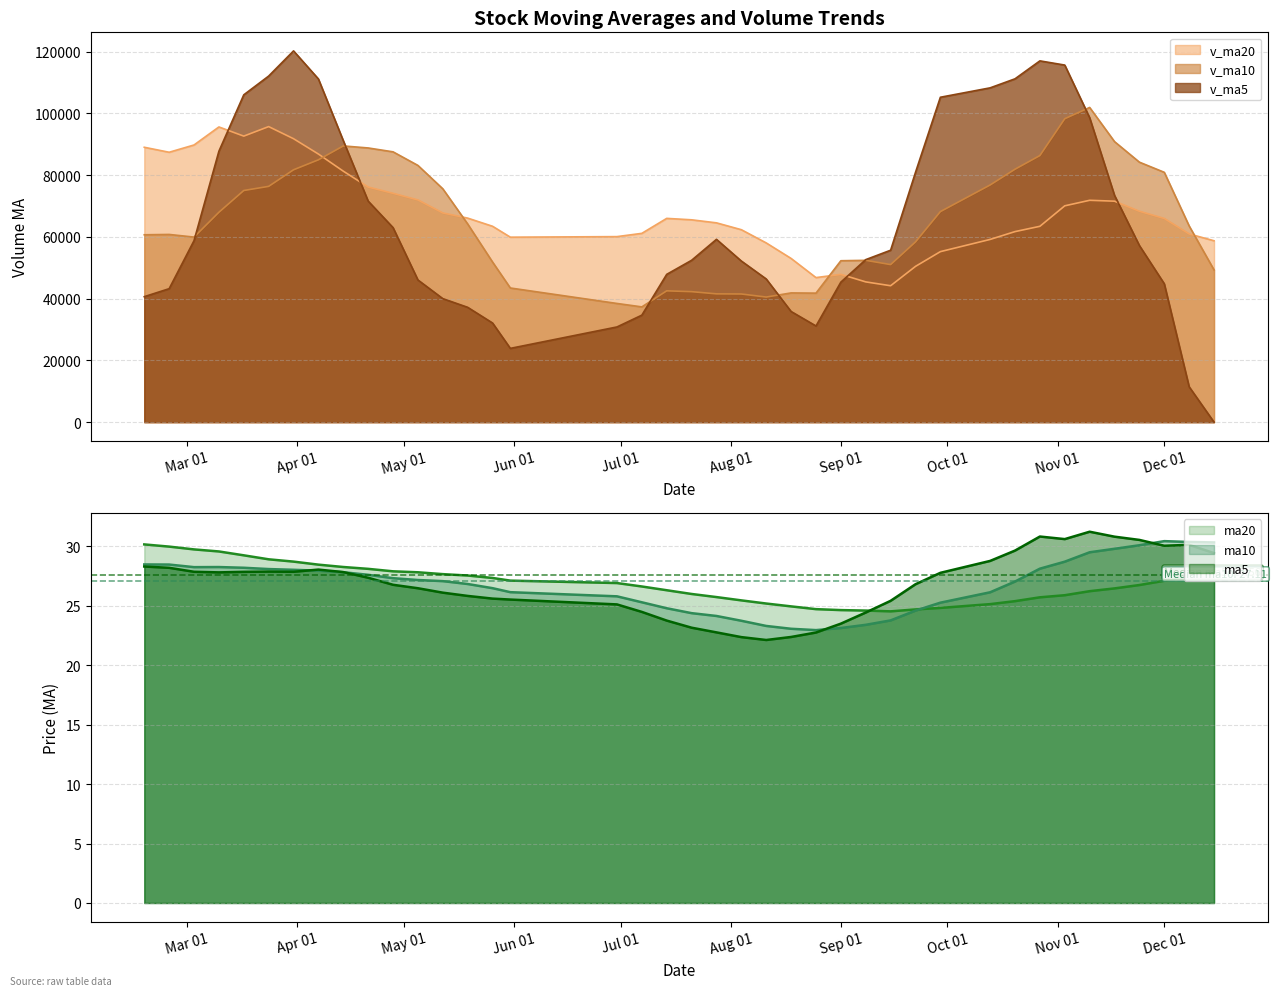

Between which two adjacent categories do ma5 and ma20 first intersect?

2017-09-08 and 2017-09-15